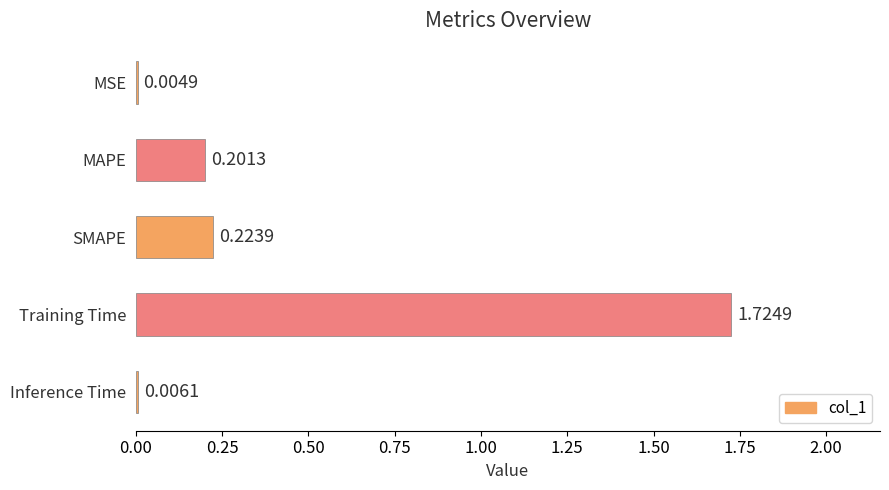

Which category has the highest value across all series?

Training Time